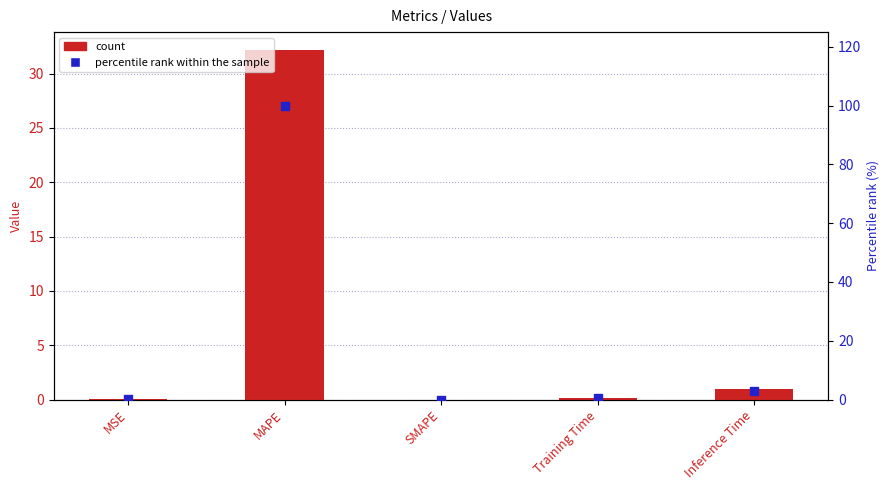

Which series contains the highest Y value?

percentile rank within the sample